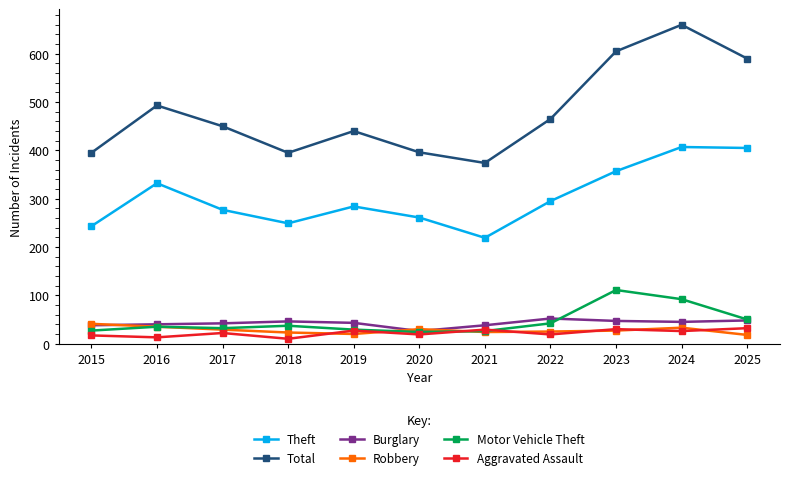

True or false: Robbery and Theft intersect in this chart.

False